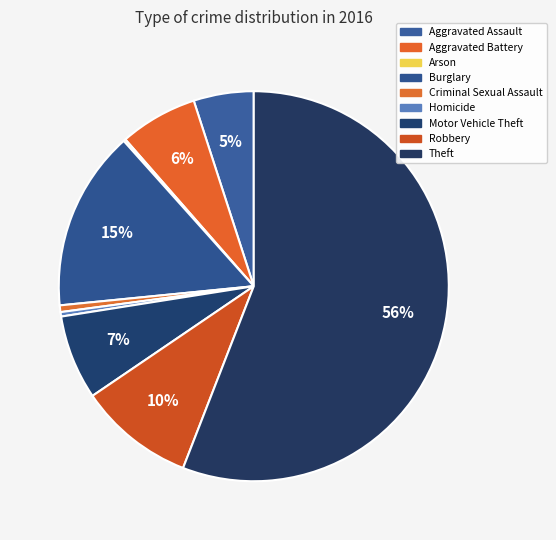

How many slices are in this pie chart?

9